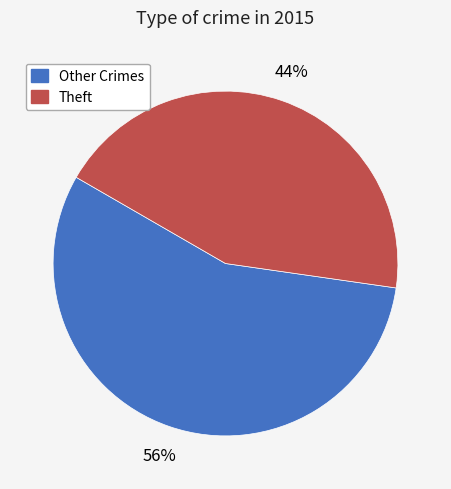

Do Theft and Other Crimes together represent more than half of the pie?

Yes